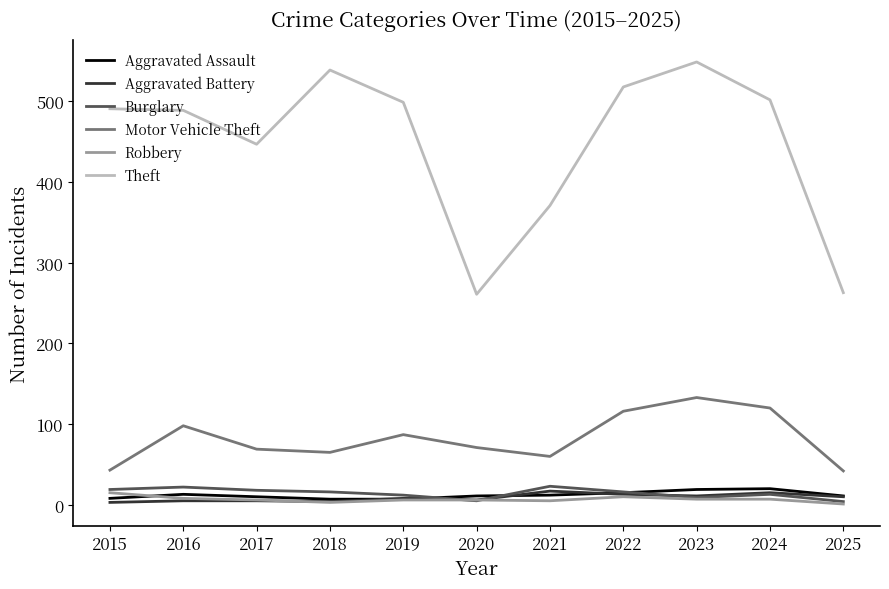

Does the chart display data point markers on the line(s)?

No